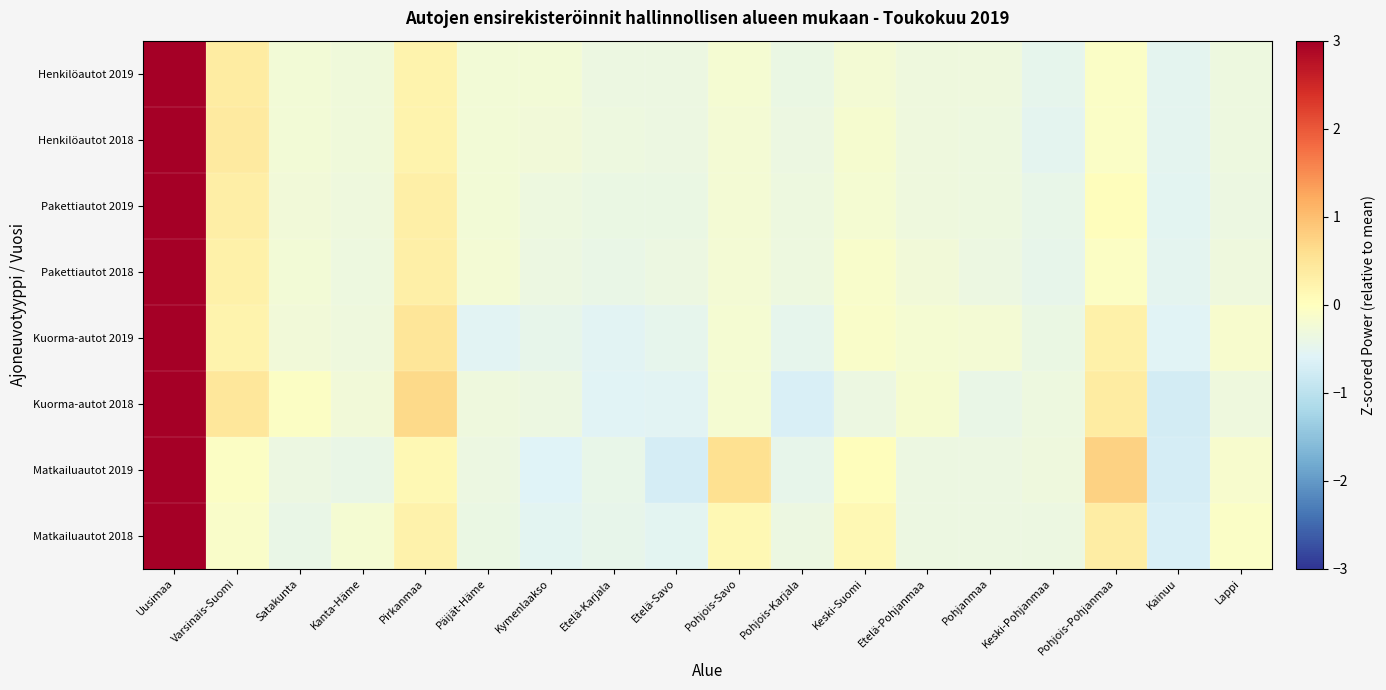

How many series are shown in this chart?

8